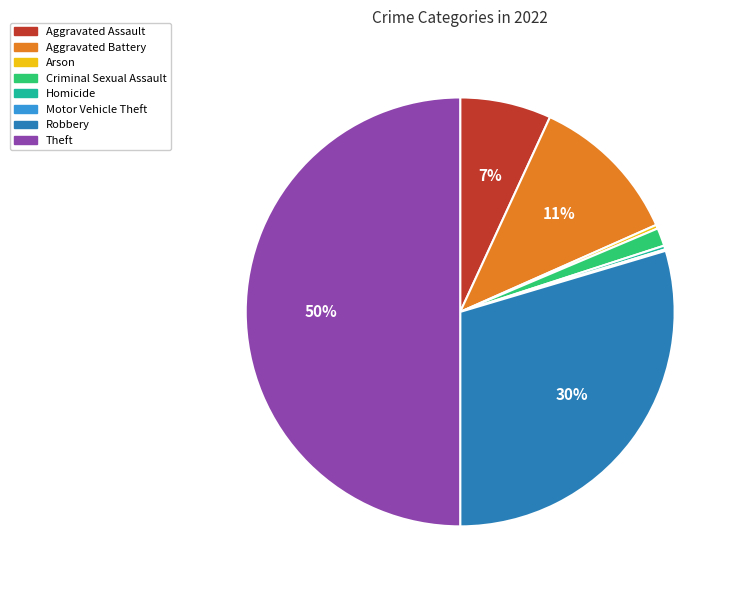

Is Homicide the majority of the pie?

No